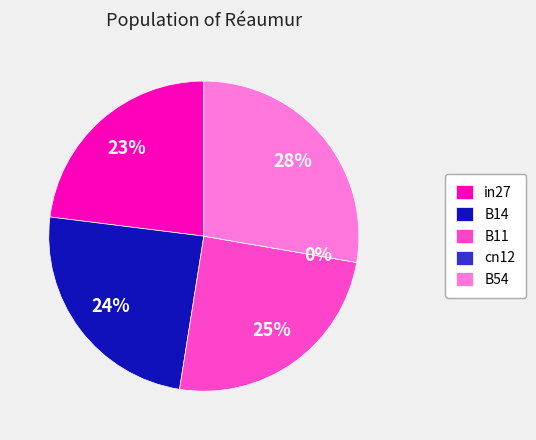

To the nearest percent, what percentage of the pie is in27?

23%